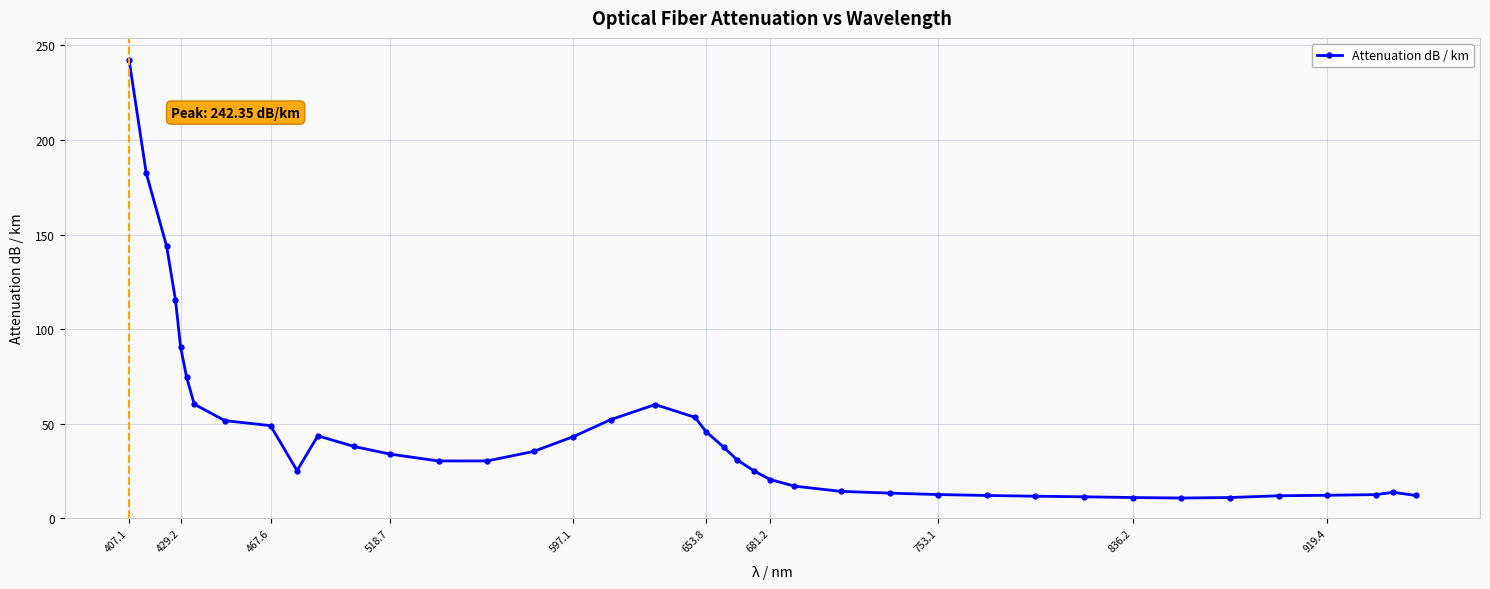

How many data points are less than 30?

18